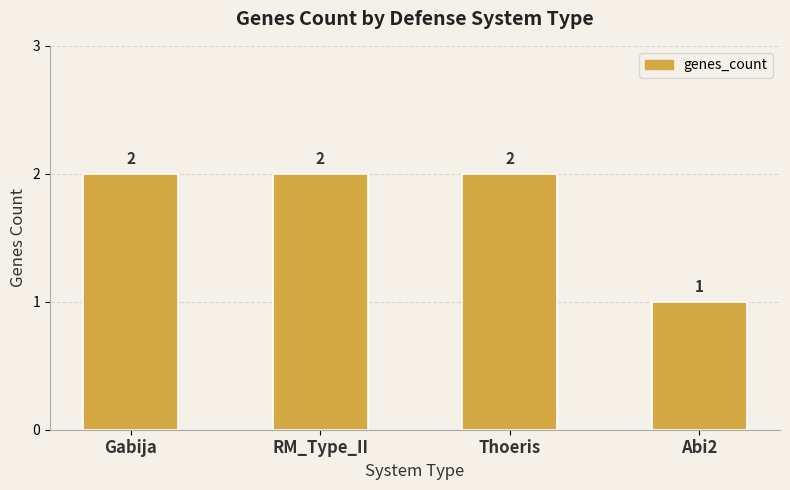

How many categories are shown in the chart?

4